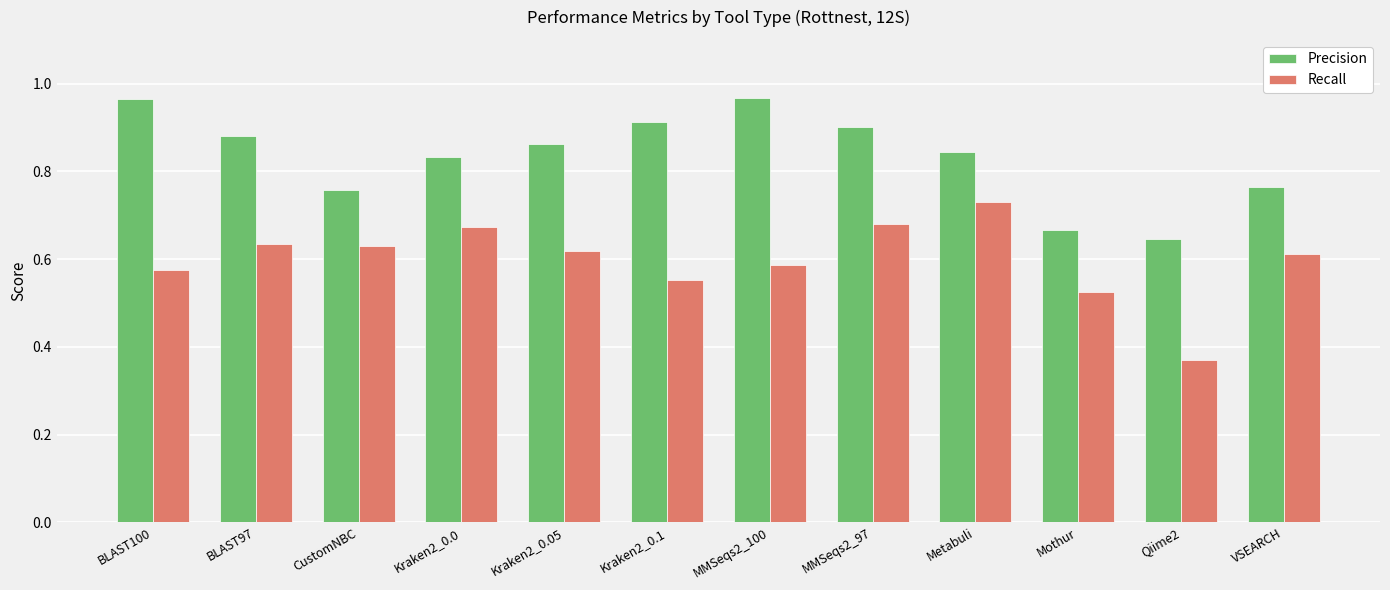

How many bars are there in each group?

2